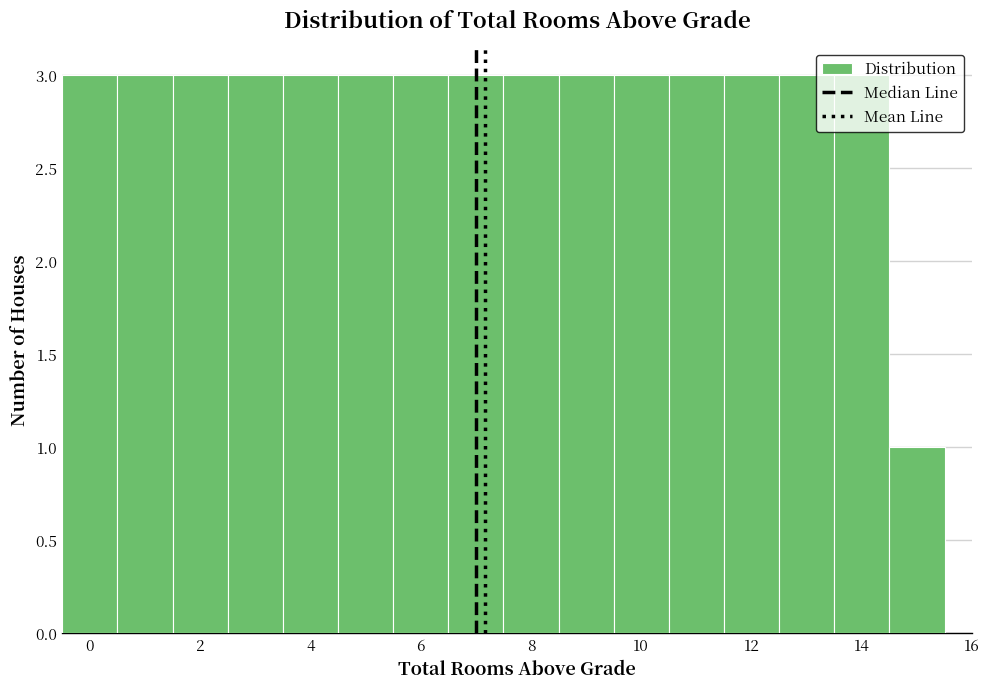

Reading left to right, transcribe this chart: for each bar, give the range it covers on the x-axis and its height. Neither the bar edges nor the heights are printed on the chart, so give them approximately, as read against the axes.

-0.5 to 0.5: 3
0.5 to 1.5: 3
1.5 to 2.5: 3
2.5 to 3.5: 3
3.5 to 4.5: 3
4.5 to 5.5: 3
5.5 to 6.5: 3
6.5 to 7.5: 3
7.5 to 8.5: 3
8.5 to 9.5: 3
9.5 to 10.5: 3
10.5 to 11.5: 3
11.5 to 12.5: 3
12.5 to 13.5: 3
13.5 to 14.5: 3
14.5 to 15.5: 1